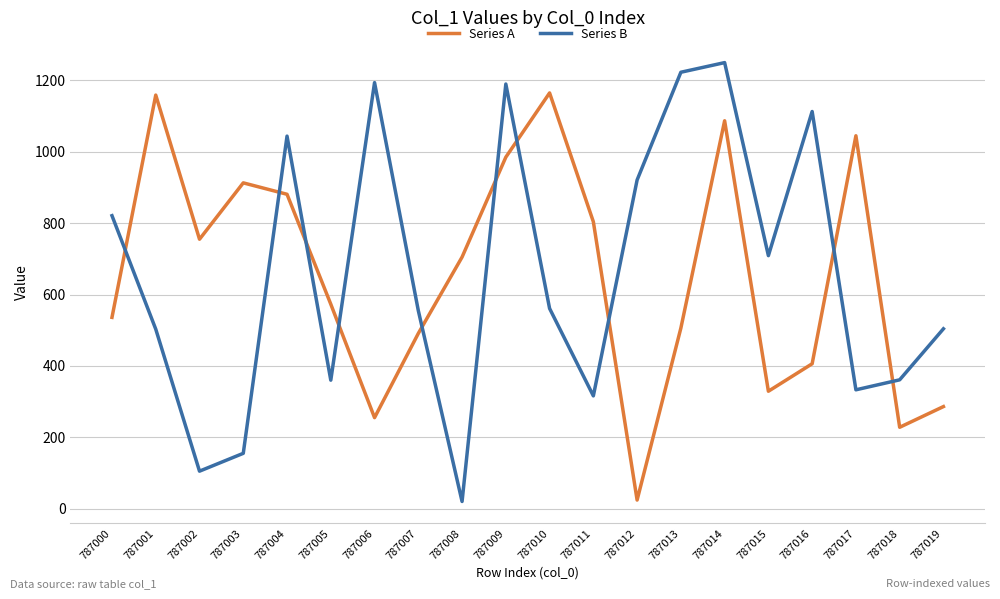

What is the smallest value displayed?

20